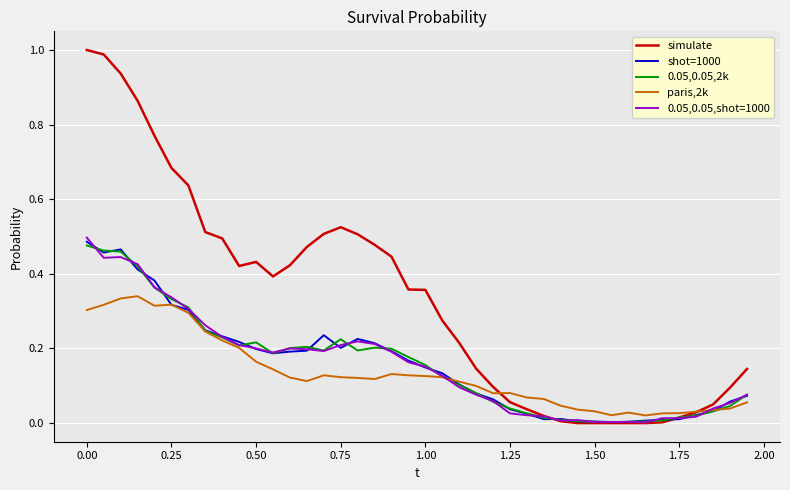

What are all the series names shown in the legend?

simulate, shot=1000, 0.05,0.05,2k, paris,2k, 0.05,0.05,shot=1000